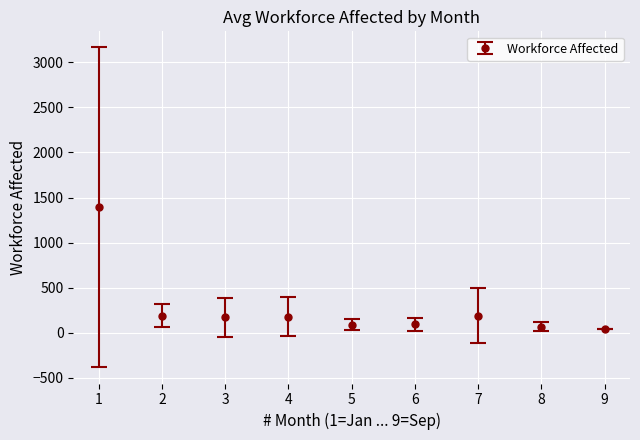

What is the value of the 6th point from the left?

94.3